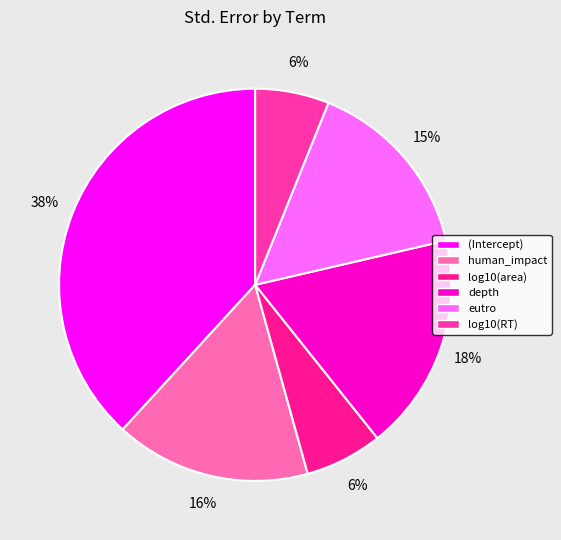

What percentage is the log10(area) slice, to the nearest percent?

6%